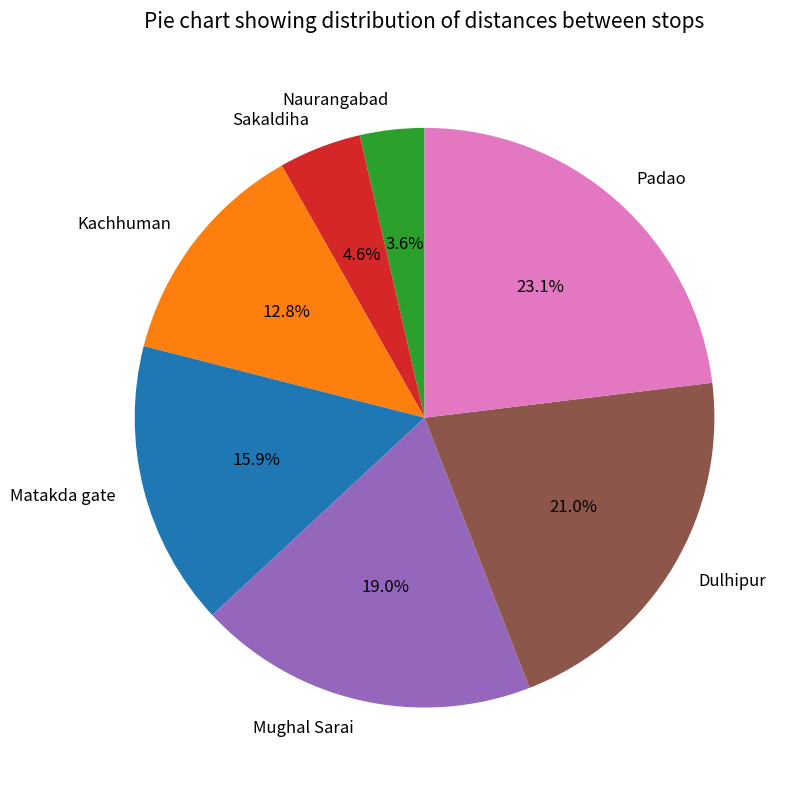

How much of the chart is everything except Kachhuman?

87.2%